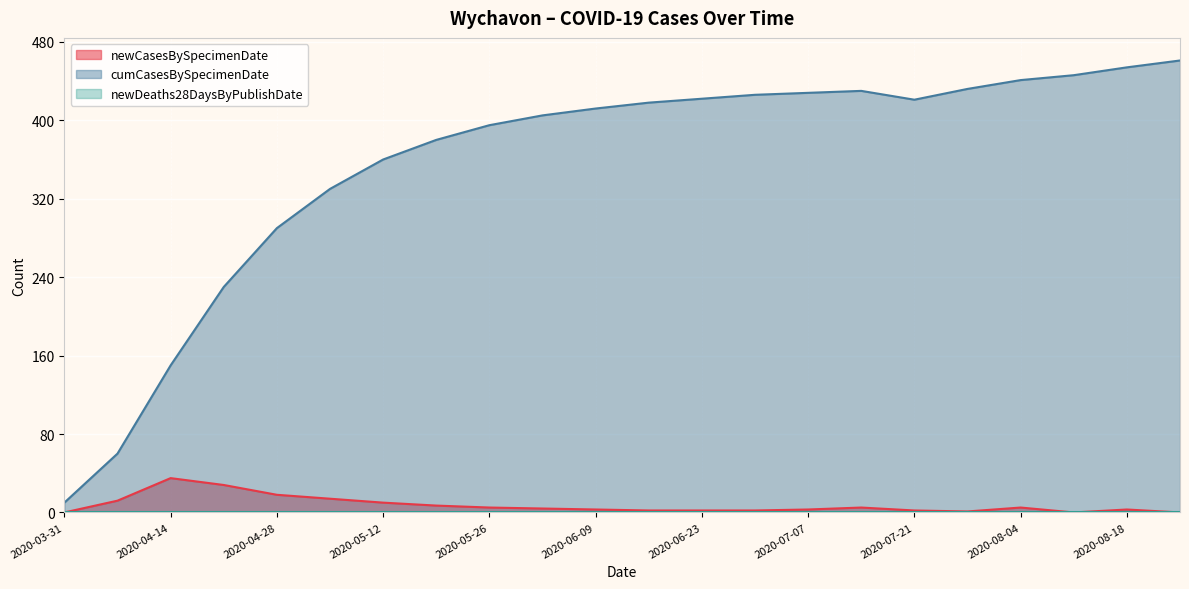

Reading left to right, list all the values displayed in this chart.

newCasesBySpecimenDate: 0	12	35	28	18	14	10	7	5	4	3	2	2	2	3	5	2	1	5	0	3	0
cumCasesBySpecimenDate: 10	60	150	230	290	330	360	380	395	405	412	418	422	426	428	430	421	432	441	446	454	461